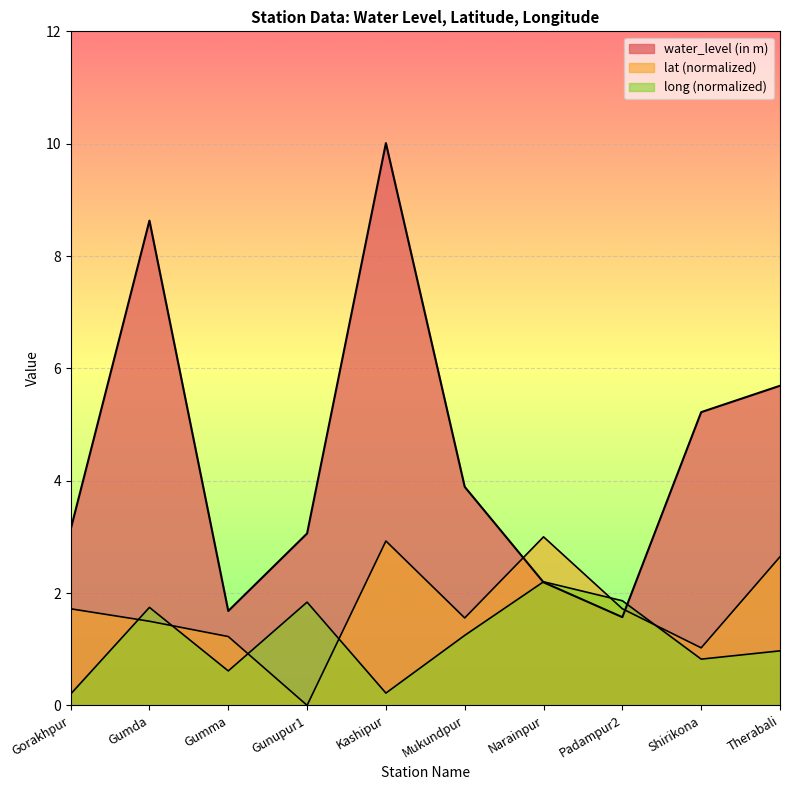

Which series has the widest spread of values?

water_level (in m)